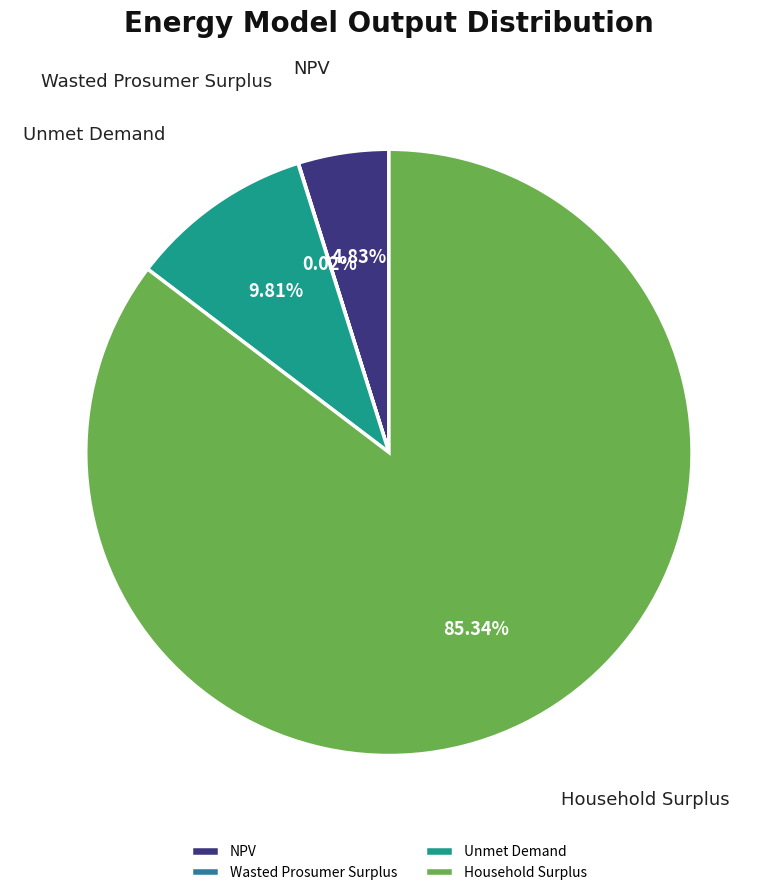

What is the ratio of the value at NPV to the value at Unmet Demand?

0.5